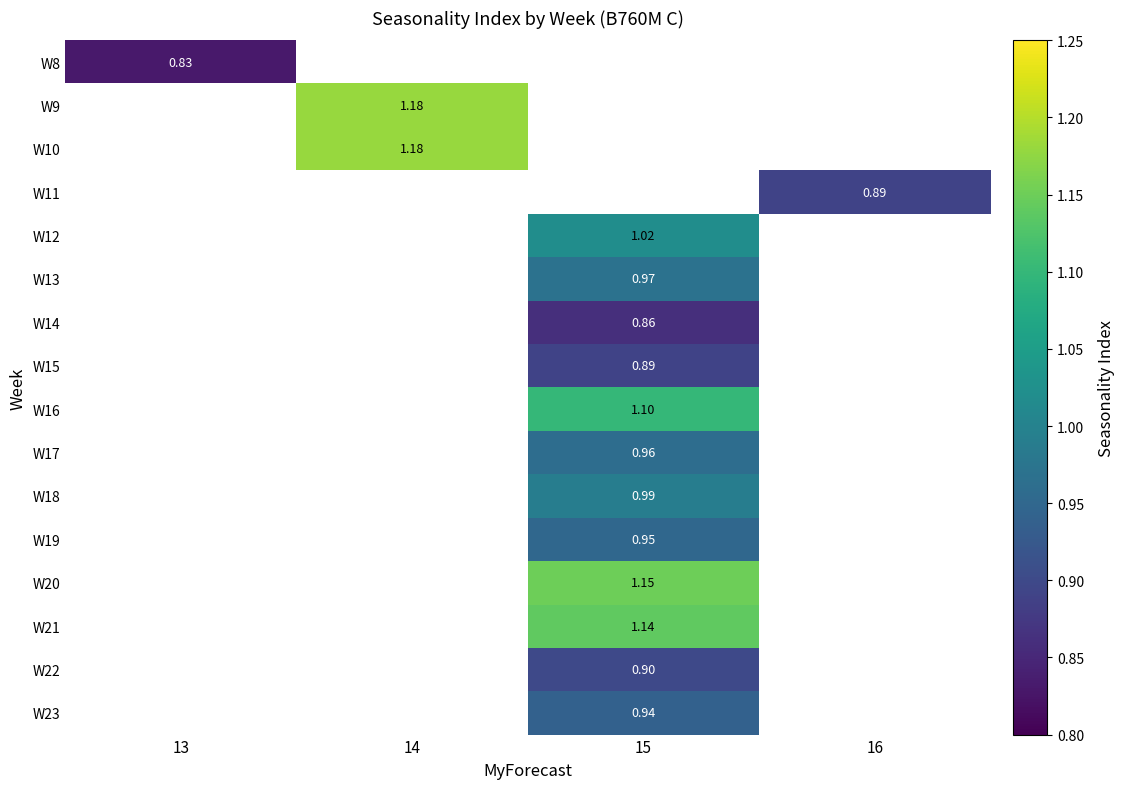

Between 15 and 14, which is larger?

14